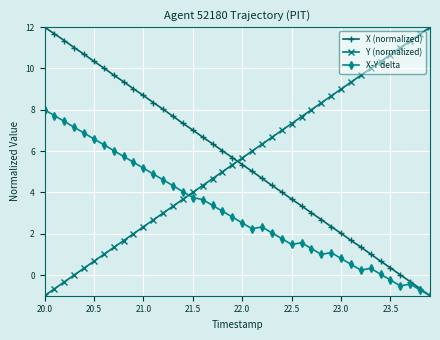

True or false: Y (normalized) and X-Y delta intersect in this chart.

True